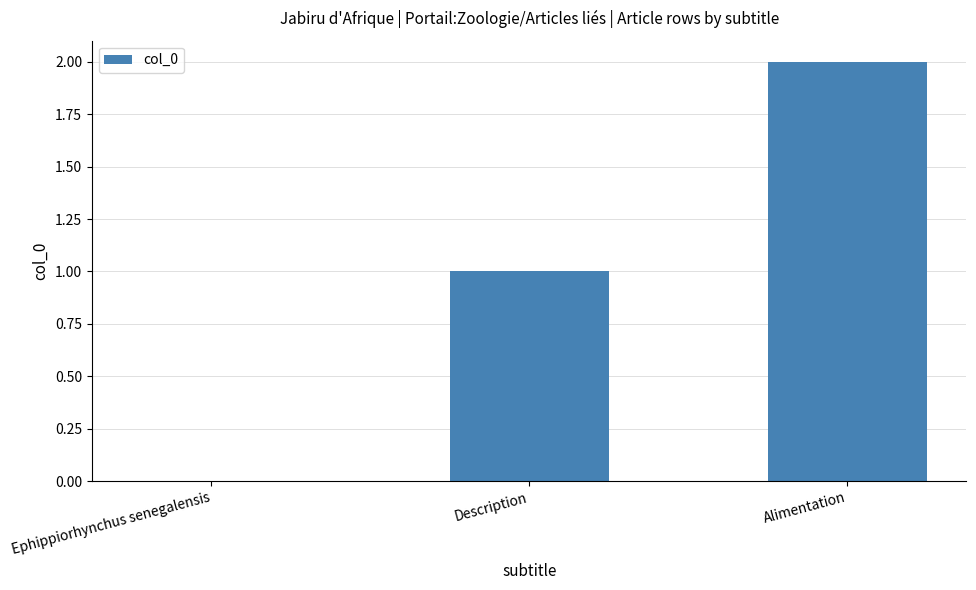

Which category has the highest value across all series?

Alimentation